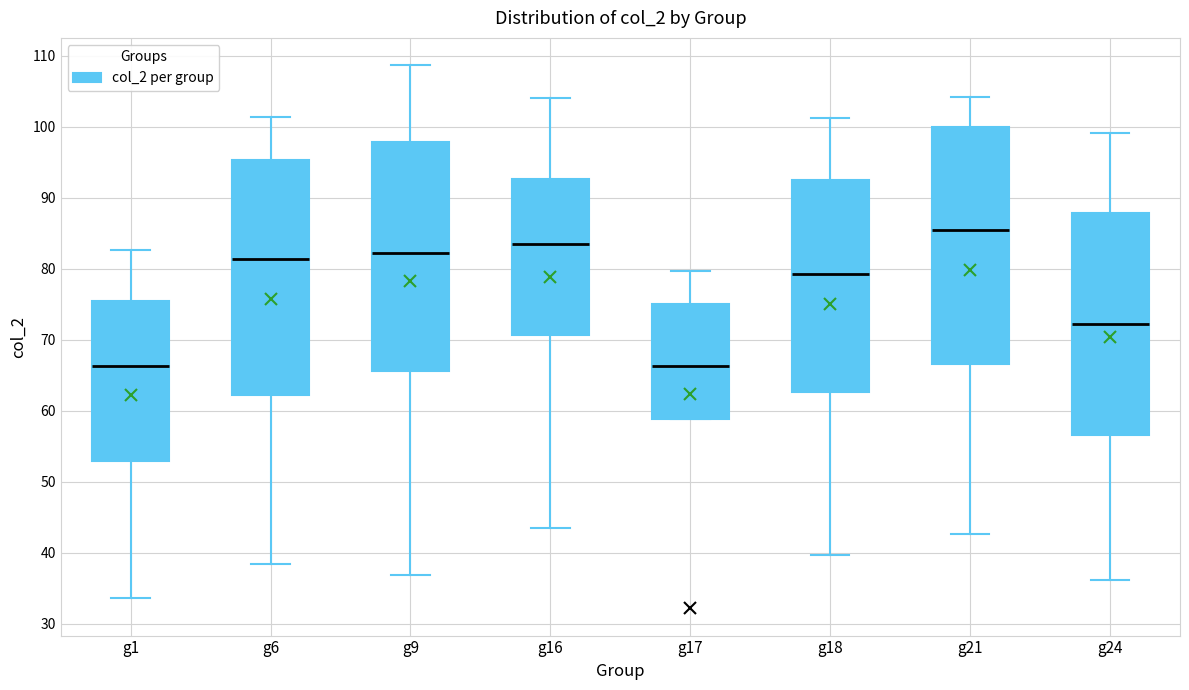

Reading left to right, read every box against the y-axis: the position of its median line, the range the box covers, and the ends of its whiskers. The values are not printed on the chart, so give them approximately, as read against the axis.

g1: median 66, box 53 to 75, whiskers 34 to 83
g6: median 81, box 62 to 95, whiskers 38 to 101
g9: median 82, box 66 to 98, whiskers 37 to 109
g16: median 84, box 71 to 93, whiskers 44 to 104
g17: median 66, box 59 to 75, whiskers 59 to 80
g18: median 79, box 63 to 92, whiskers 40 to 101
g21: median 86, box 67 to 100, whiskers 43 to 104
g24: median 72, box 57 to 88, whiskers 36 to 99